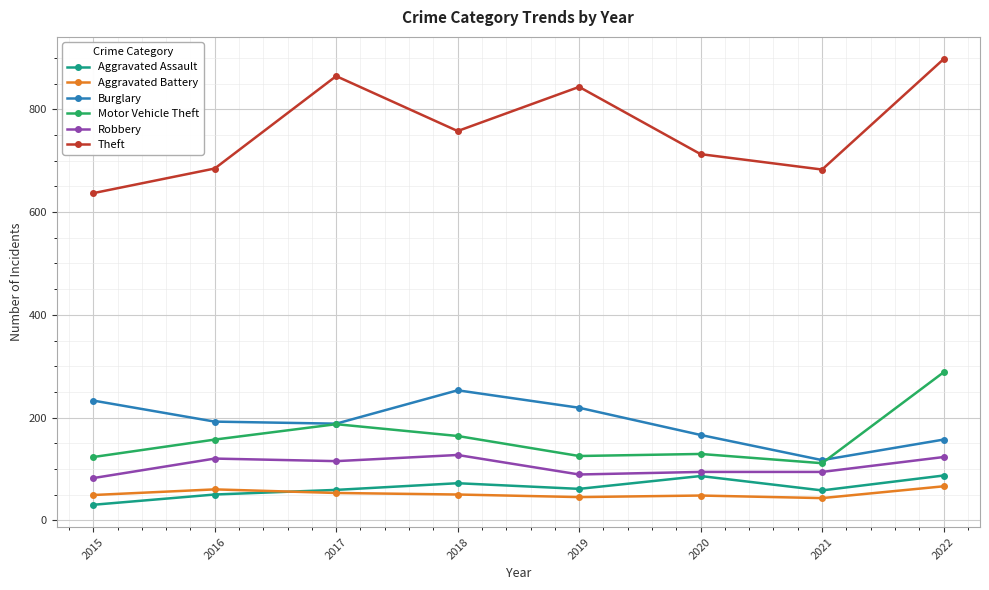

What is the average value of the Robbery series?

106